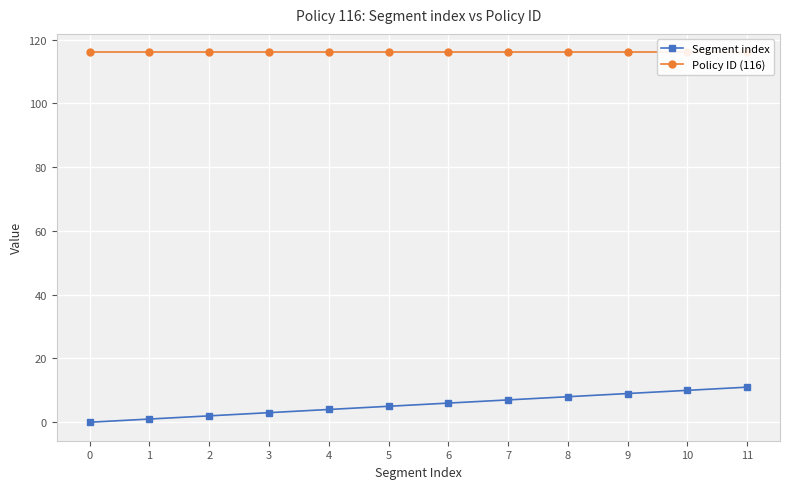

True or false: Segment index and Policy ID (116) intersect in this chart.

False